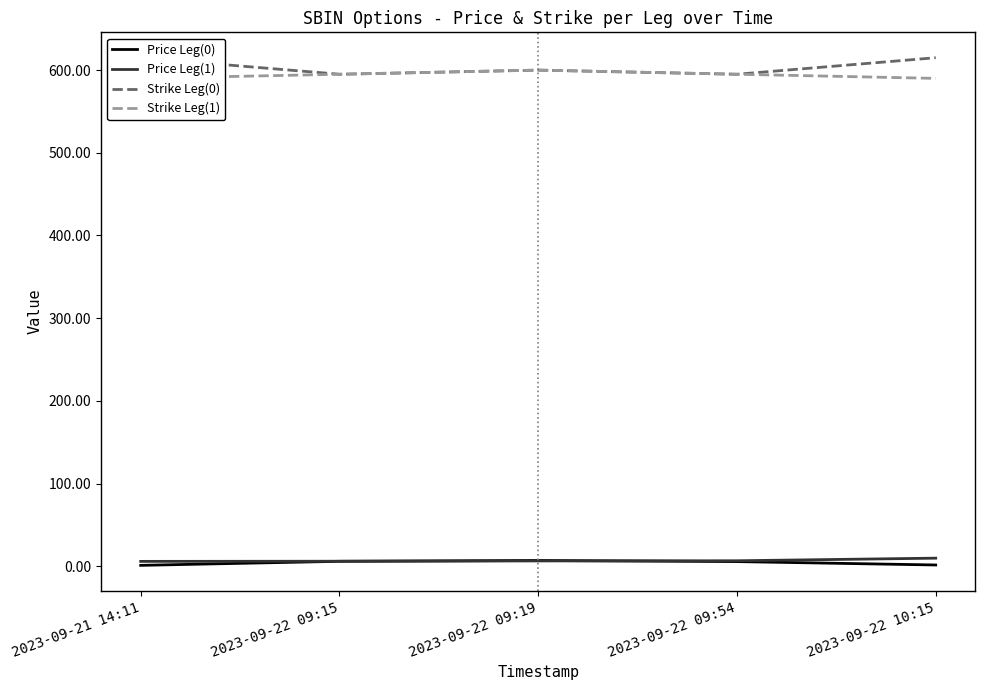

What is the label of the 4th point from the right?

2023-09-22 09:15